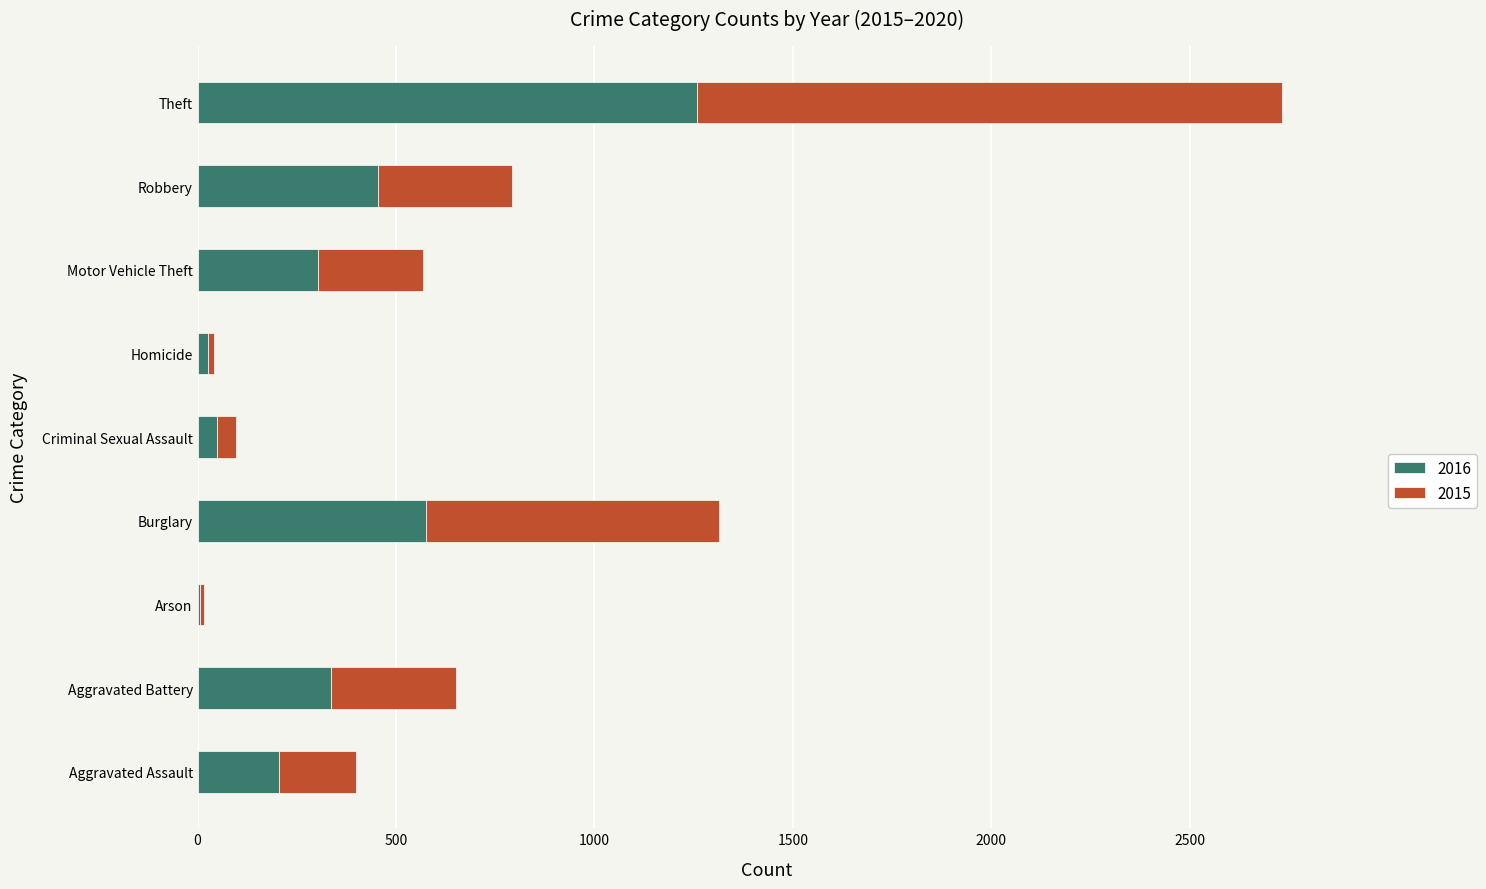

Which category has the highest value in the 2016 series?

Theft